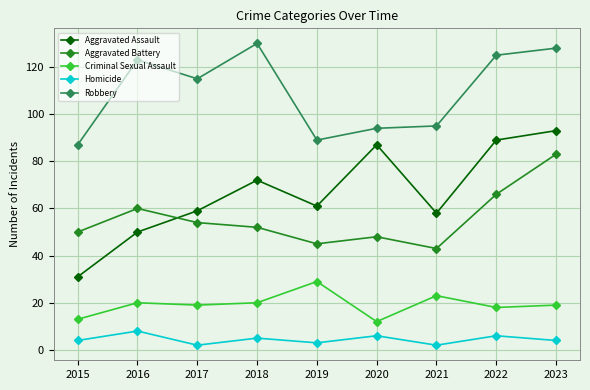

Rank the series at 2018 from lowest to highest value.

Homicide, Criminal Sexual Assault, Aggravated Battery, Aggravated Assault, Robbery